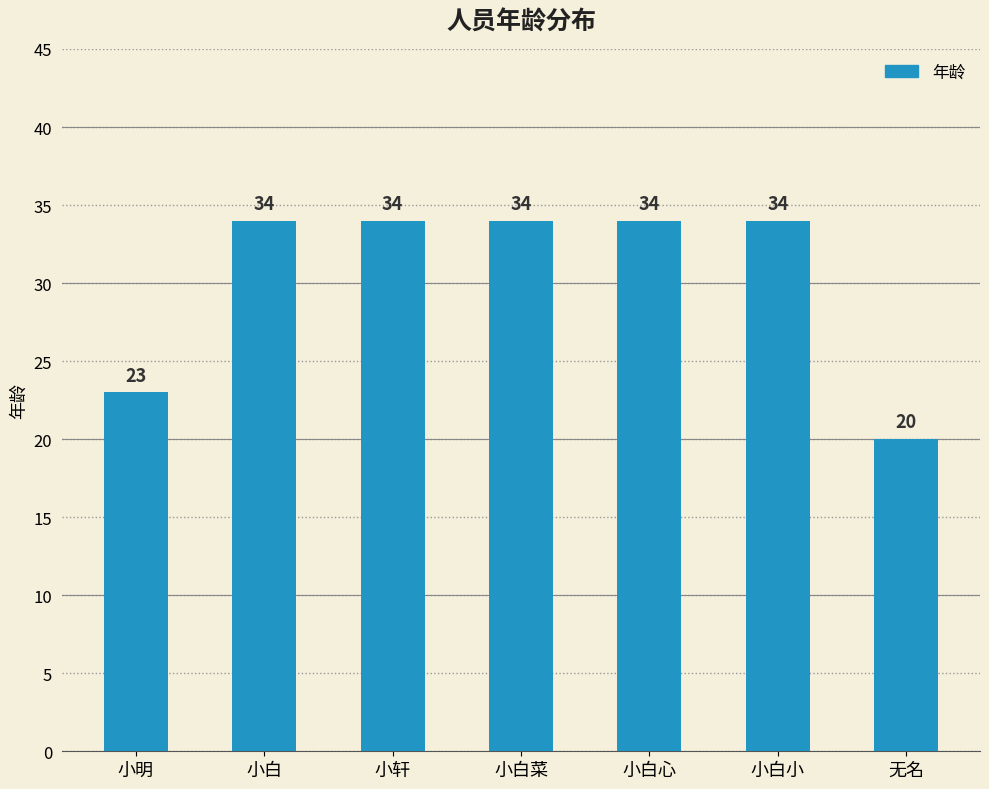

Count the number of categories in the chart.

7